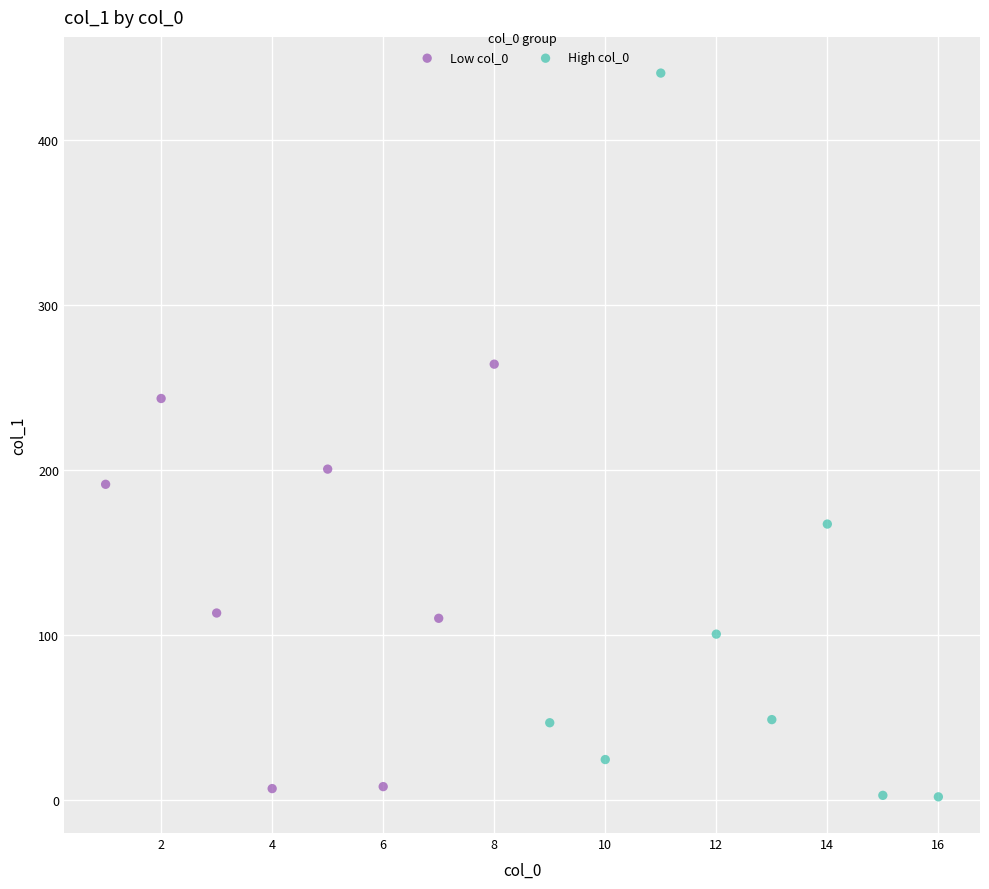

Which series reaches the maximum Y coordinate?

High col_0